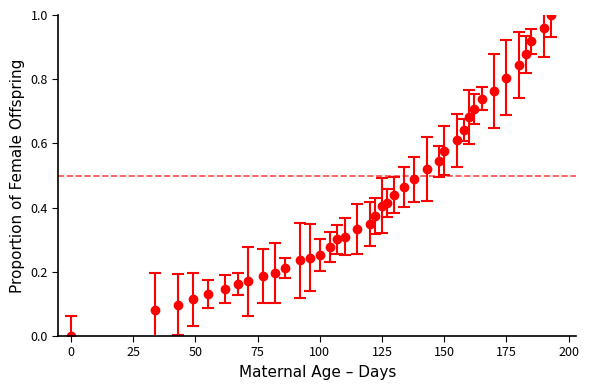

What is the sum of all values?

17.6